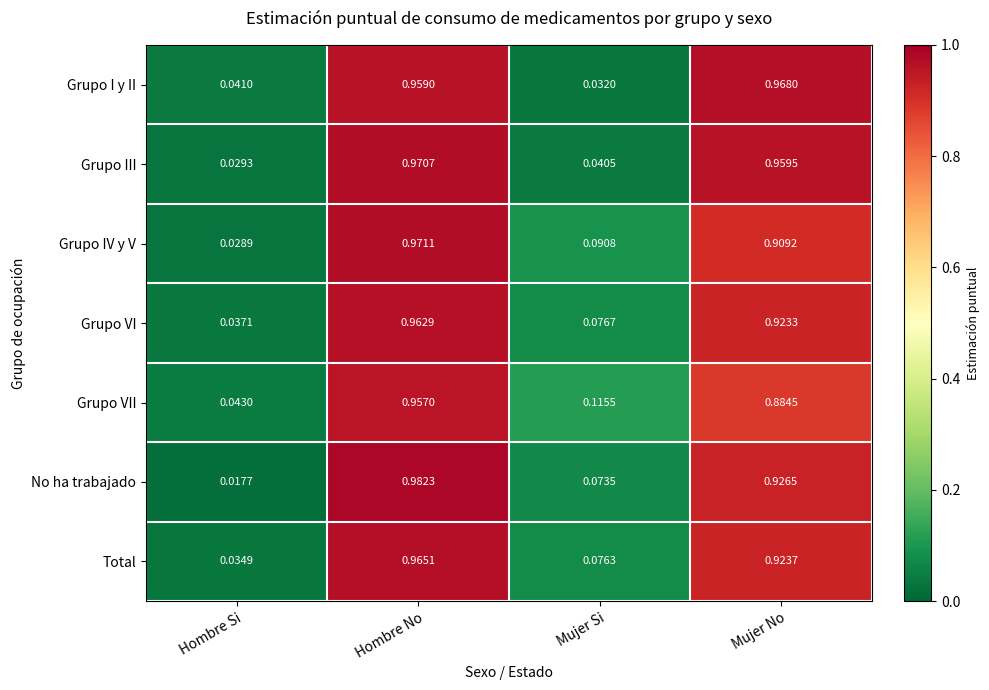

Which series has the largest range (max minus min)?

No ha trabajado